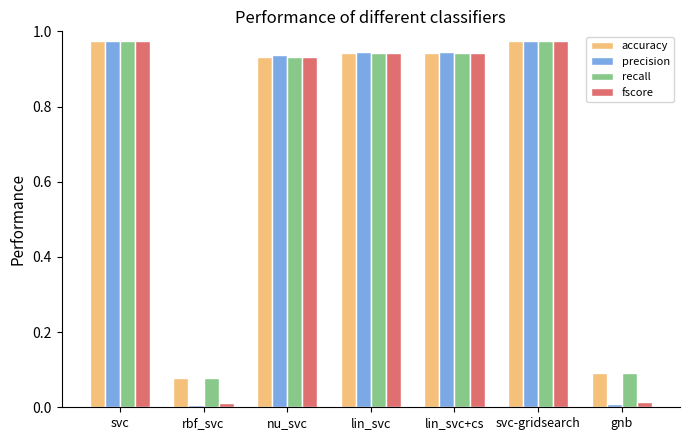

What is the total value across all series at nu_svc?

3.7